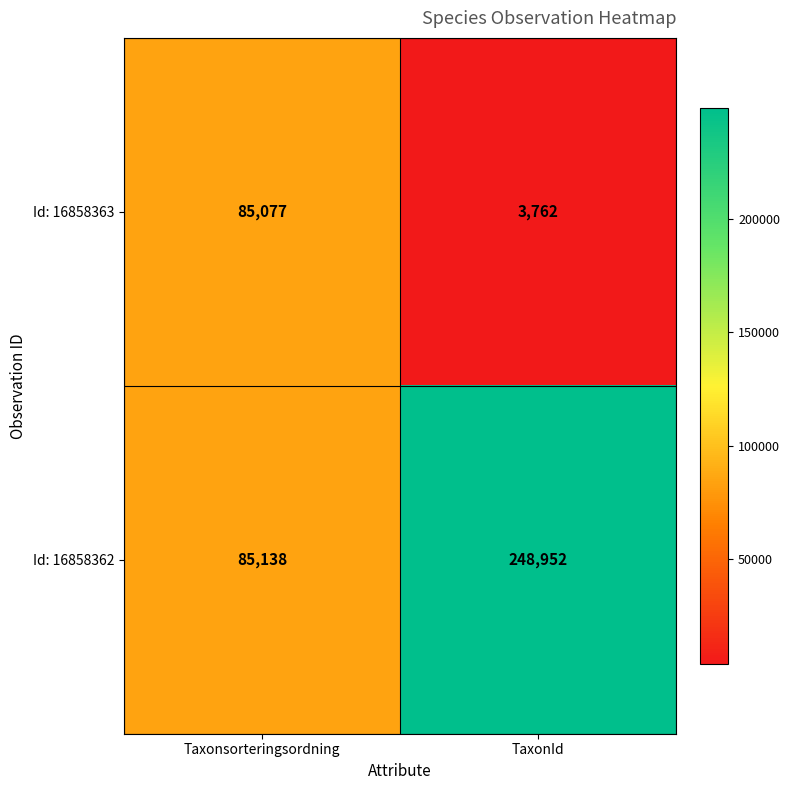

What is the smallest value displayed?

3762